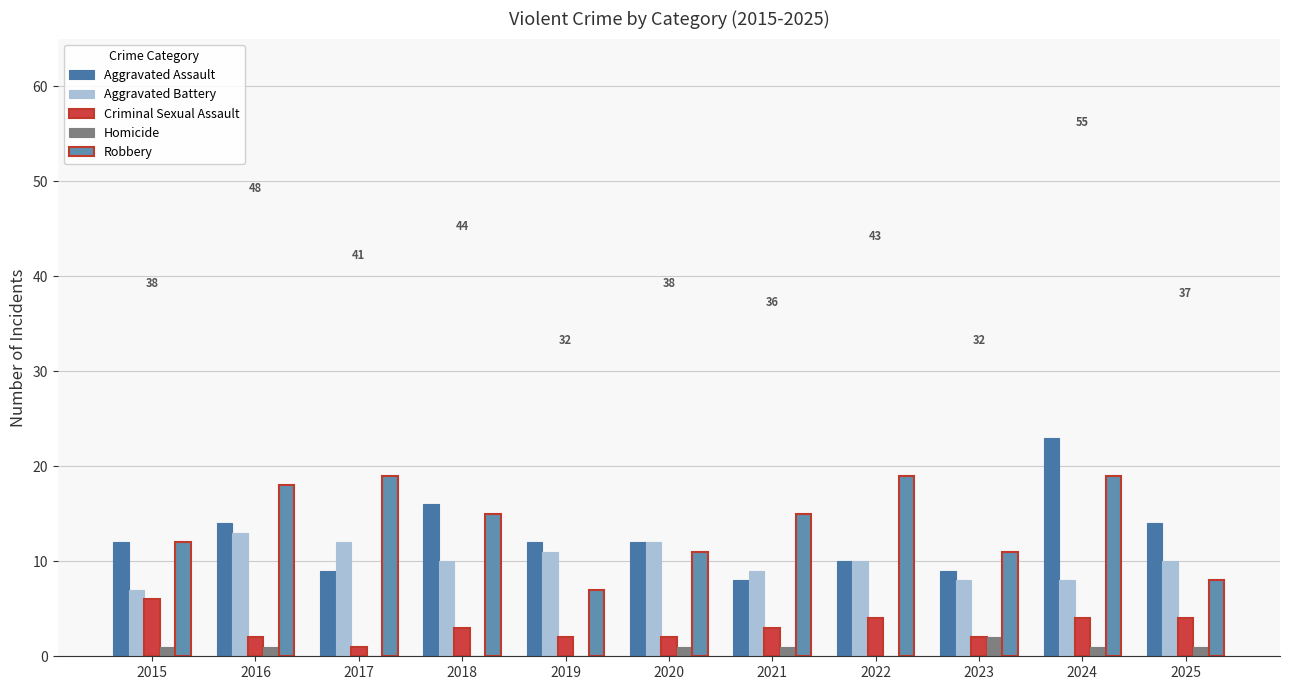

Reading right to left, list all the values displayed in this chart.

Aggravated Assault: 14	23	9	10	8	12	12	16	9	14	12
Aggravated Battery: 10	8	8	10	9	12	11	10	12	13	7
Criminal Sexual Assault: 4	4	2	4	3	2	2	3	1	2	6
Homicide: 1	1	2	0	1	1	0	0	0	1	1
Robbery: 8	19	11	19	15	11	7	15	19	18	12